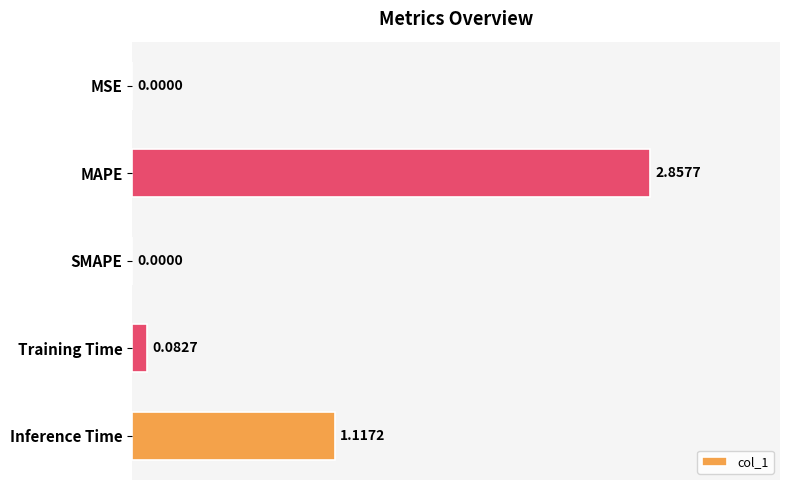

At which label is the value closest to 1?

Inference Time